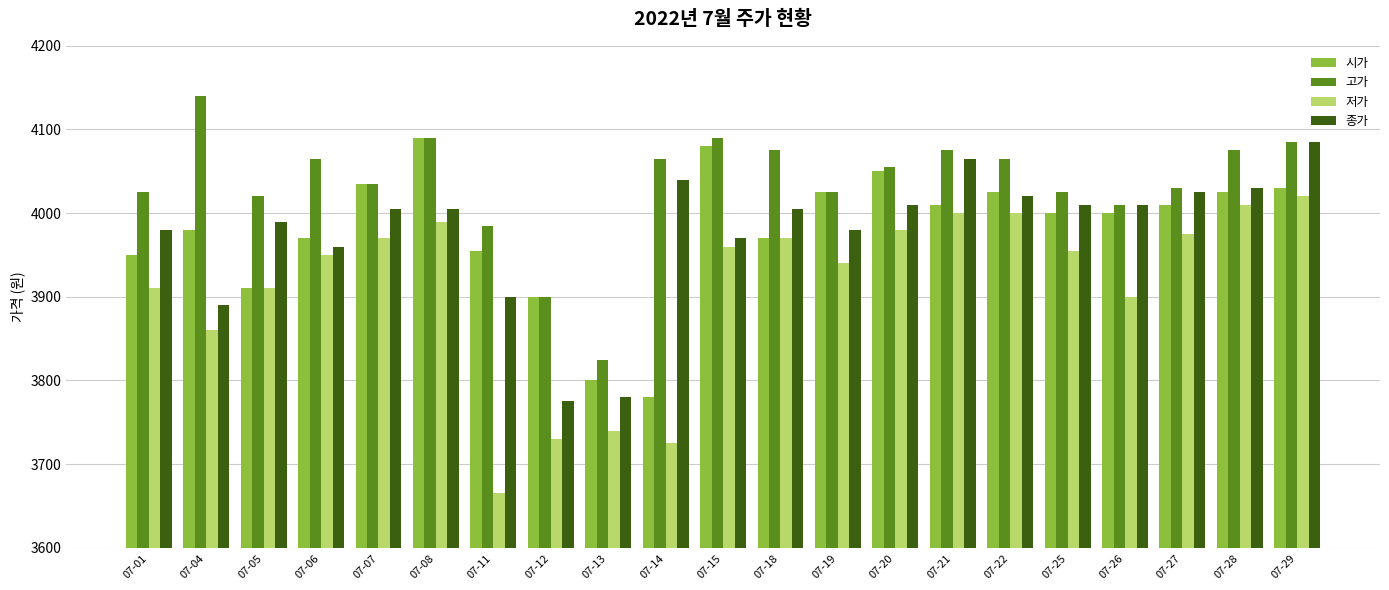

List the series in order of their peak value, lowest first.

저가, 종가, 시가, 고가